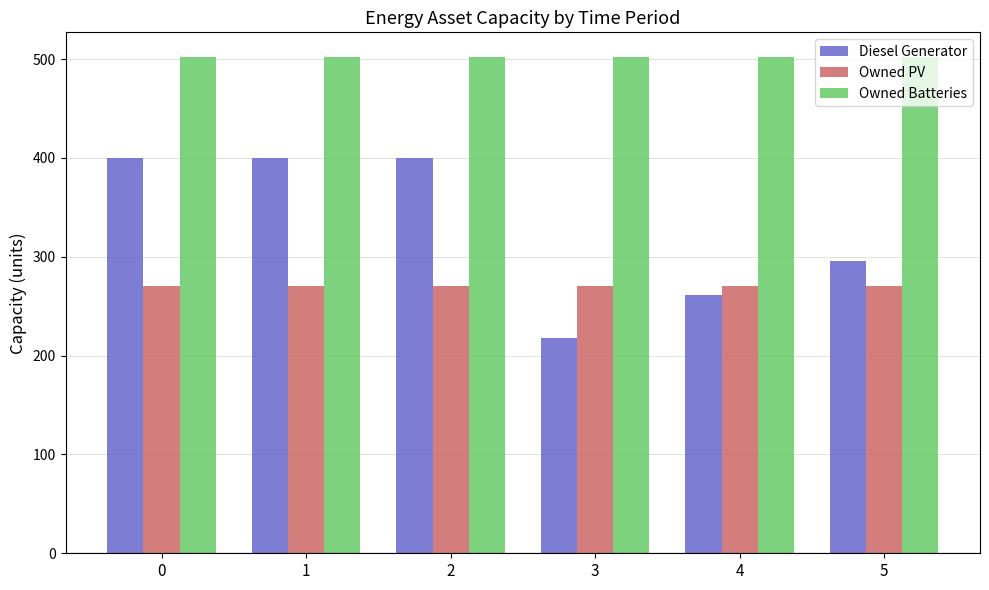

Is the value of Owned PV at 1 greater than the value of Diesel Generator at 4?

Yes